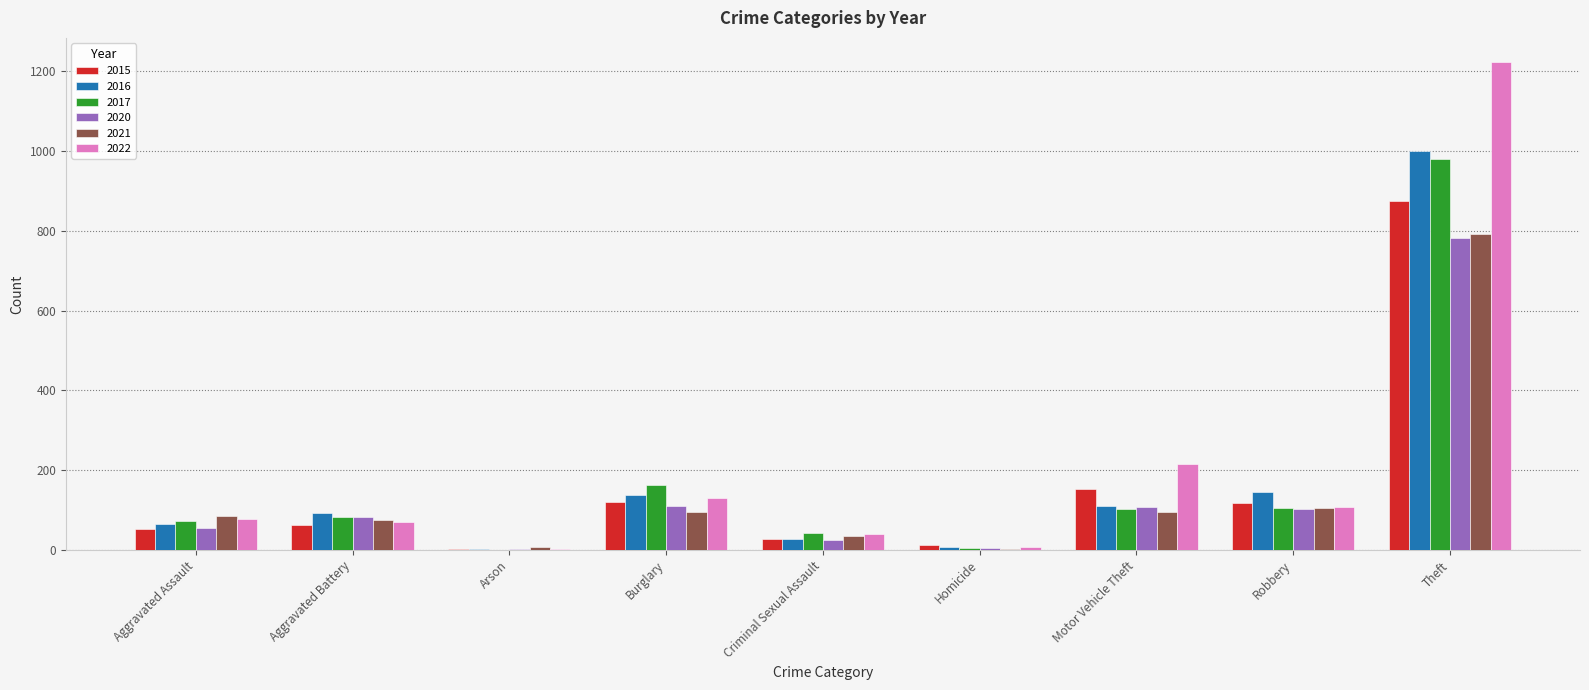

What is the average value of the 2020 series?

142